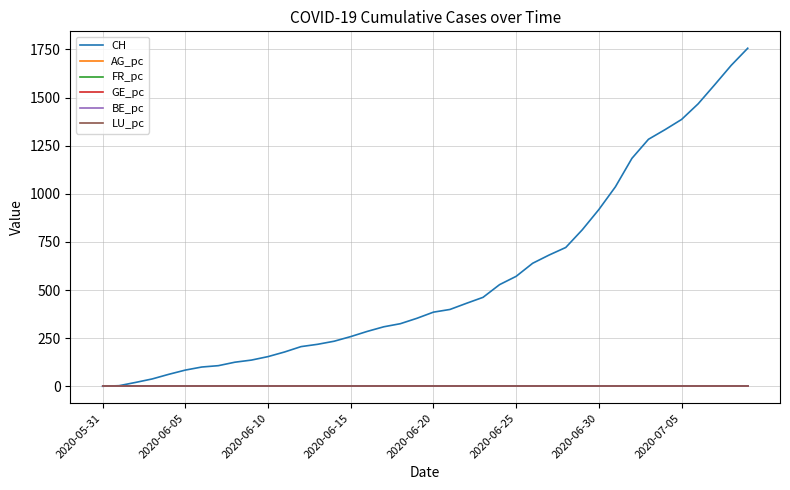

Which series has the largest range (max minus min)?

CH